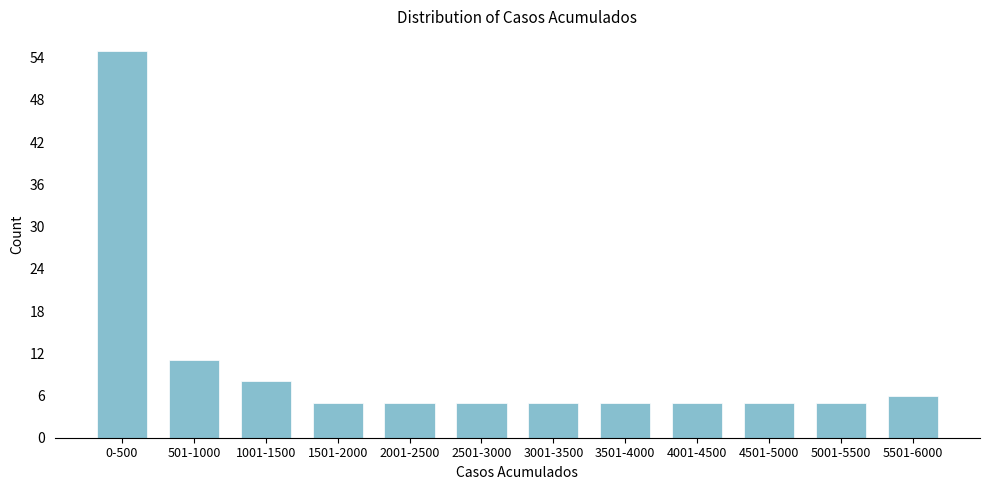

Reading right to left, extract all data points from this chart.

5501-6000=6	5001-5500=5	4501-5000=5	4001-4500=5	3501-4000=5	3001-3500=5	2501-3000=5	2001-2500=5	1501-2000=5	1001-1500=8	501-1000=11	0-500=55